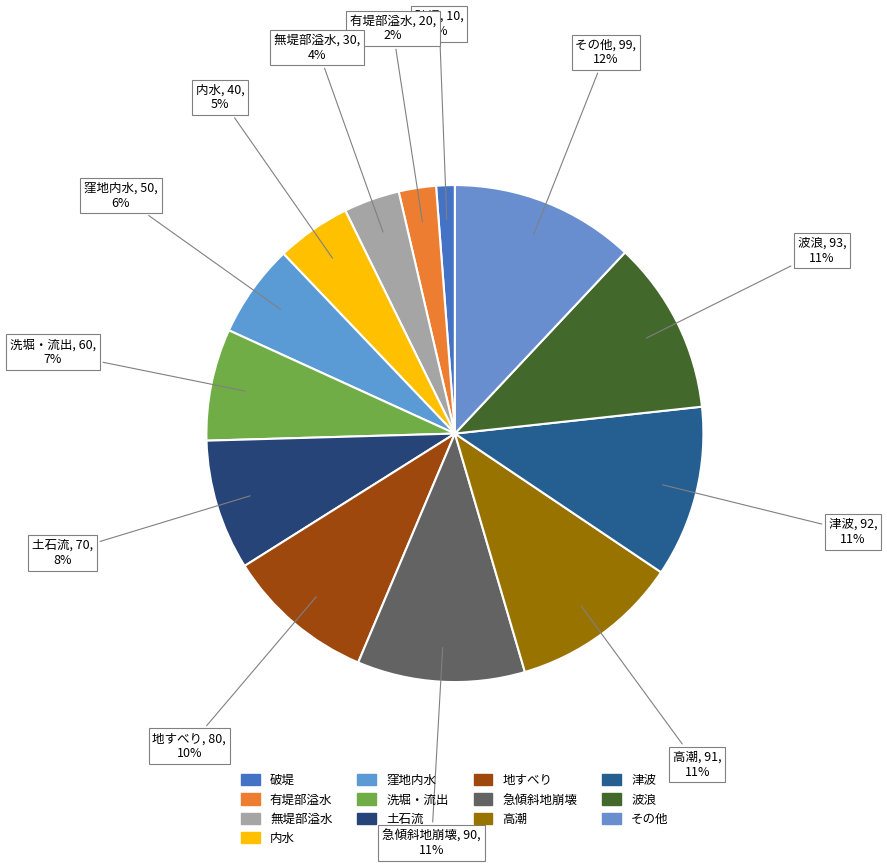

Which category has the biggest portion of the pie?

その他